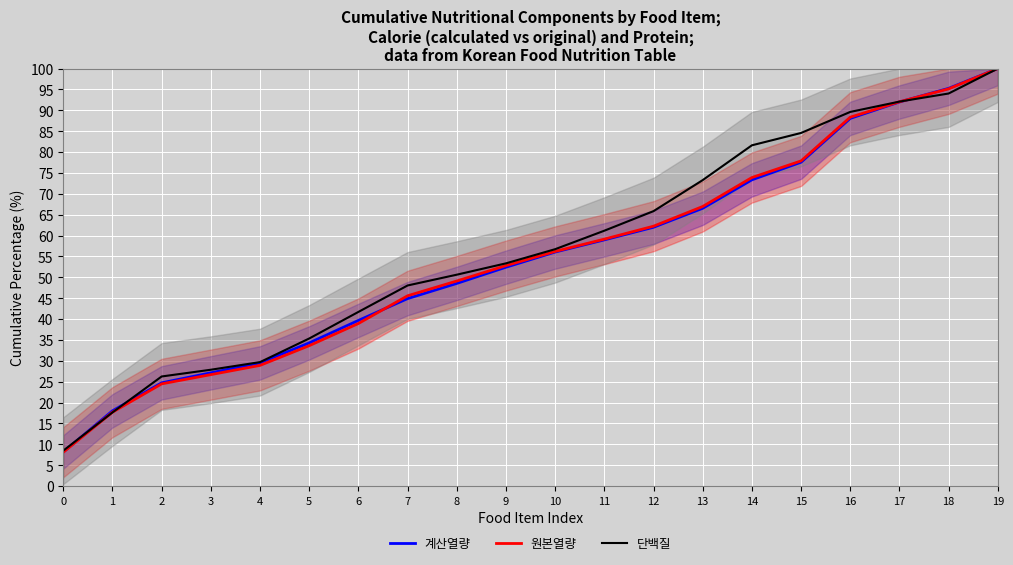

Rank the categories by 계산열량 value from highest to lowest.

19, 18, 17, 16, 15, 14, 13, 12, 11, 10, 9, 8, 7, 6, 5, 4, 3, 2, 1, 0